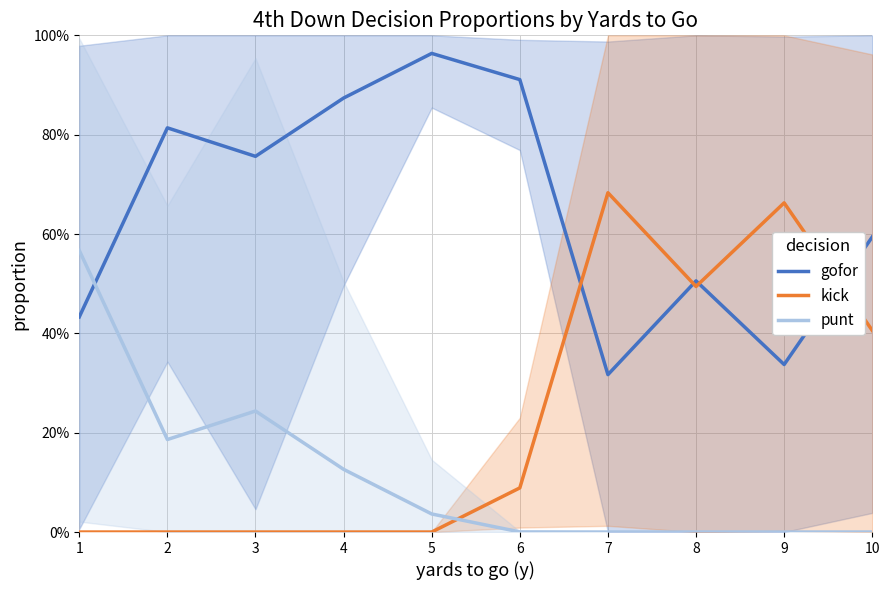

The punt series shows 0.2 at 7. True or false?

False